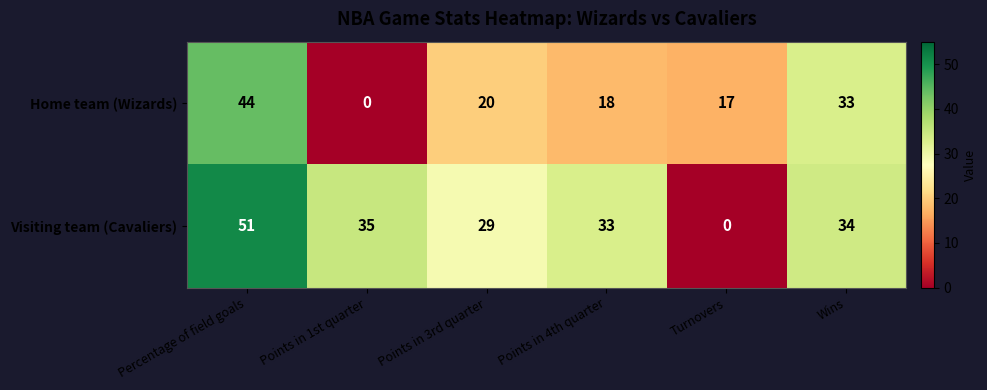

Which series changed the most between Turnovers and Wins?

Visiting team (Cavaliers)